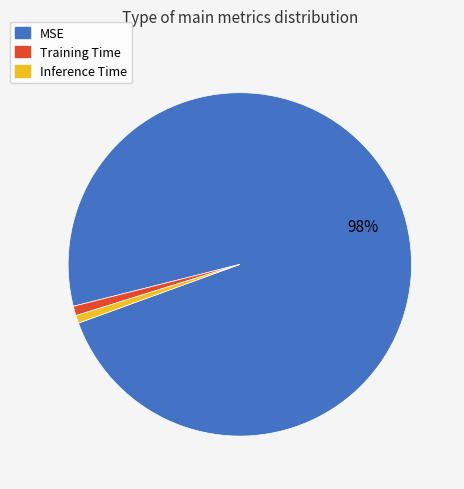

What is the largest slice in the pie chart?

MSE